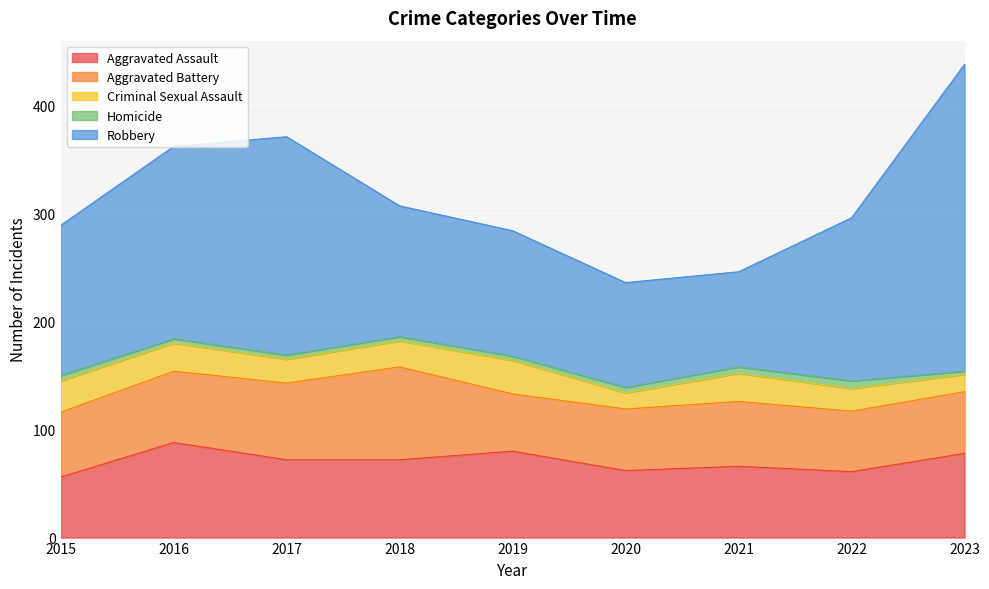

Where is the first local maximum for Criminal Sexual Assault?

2019